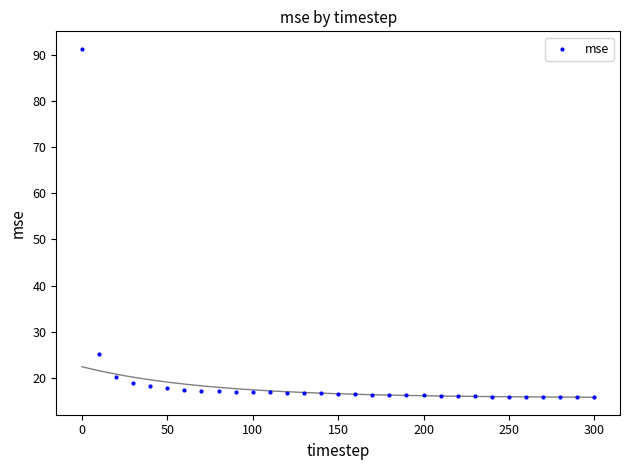

What is the range of X values (max minus min)?

300.0